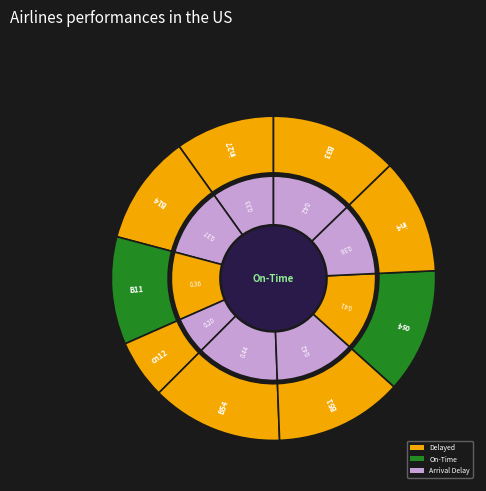

The os4 slice represents 12% of the pie. True or false?

True